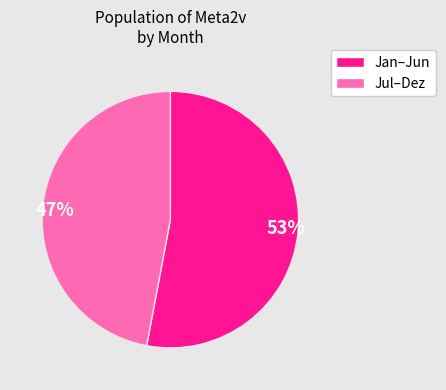

Which slice is the smallest?

47%